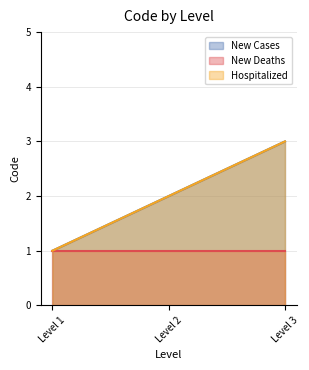

Does the chart display data point markers on the line(s)?

No